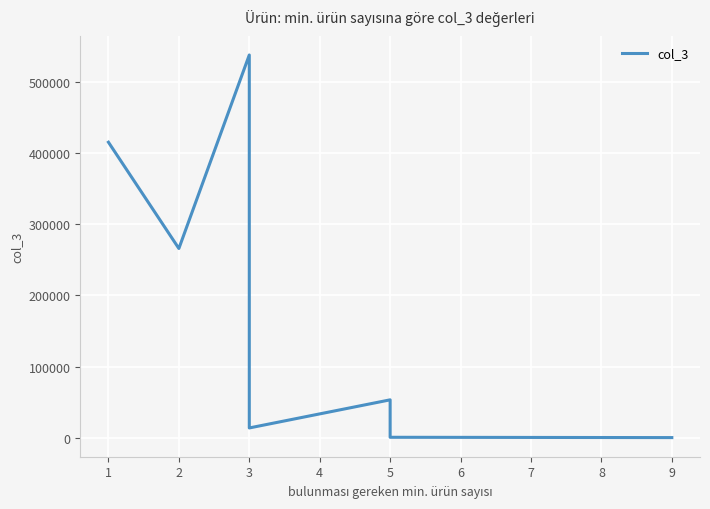

What is the greatest value displayed?

538173